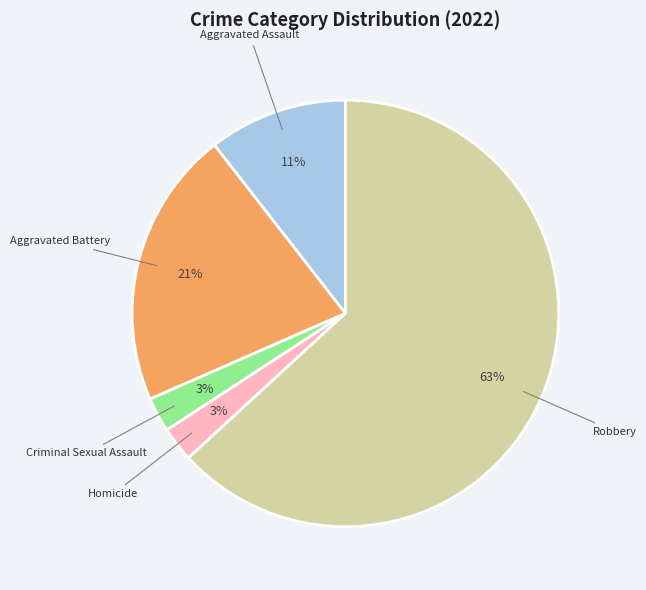

How many segments does this pie chart have?

5